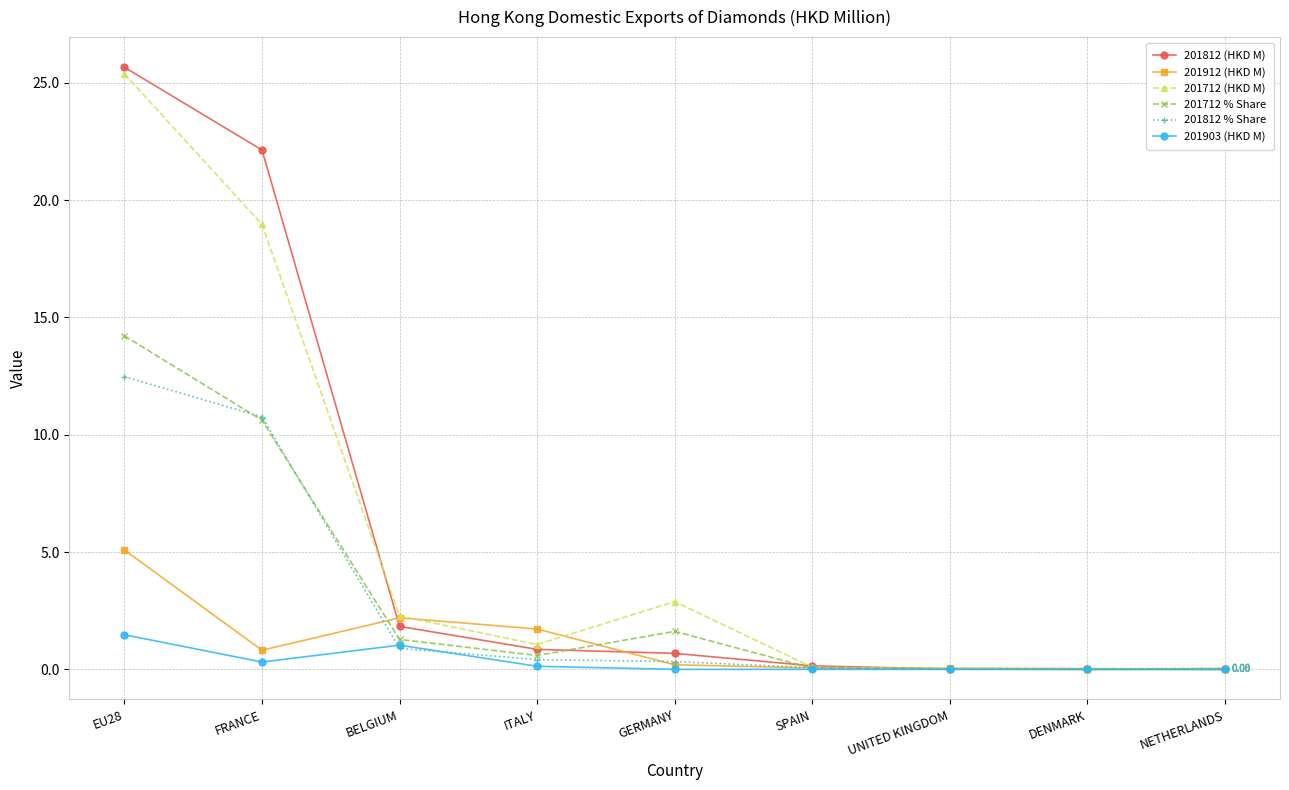

What is the difference between the highest and lowest values at EU28?

24.2